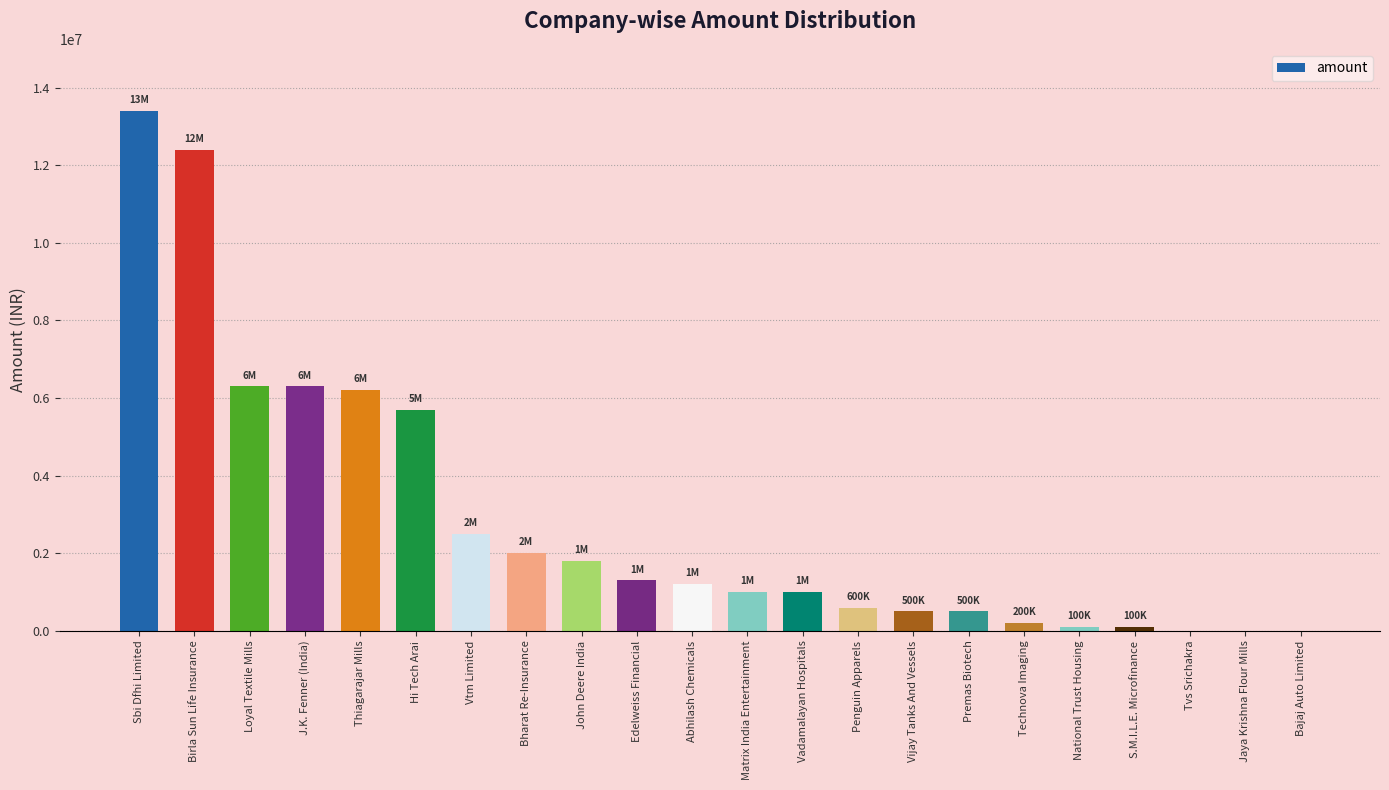

Are the bars horizontal?

No